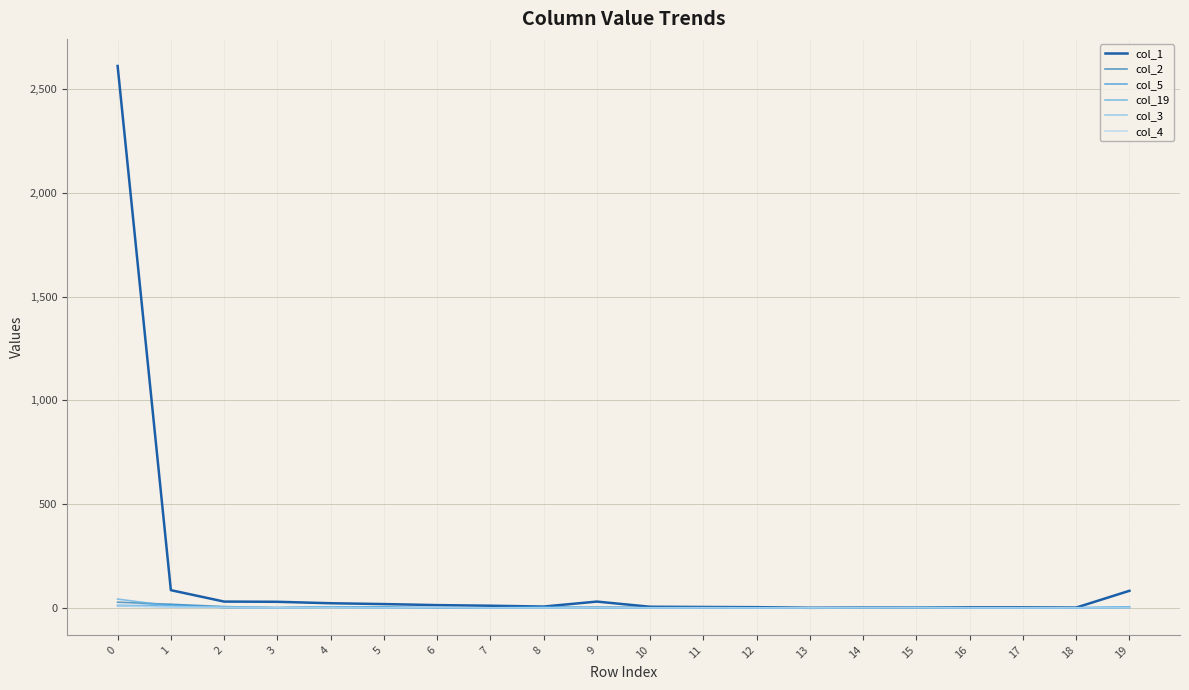

What is the maximum value shown in the chart?

2611